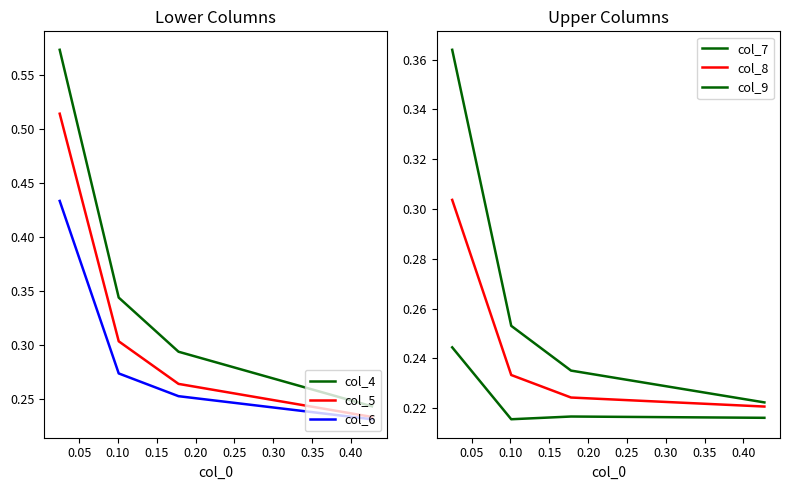

What is the maximum value shown in the chart?

0.6